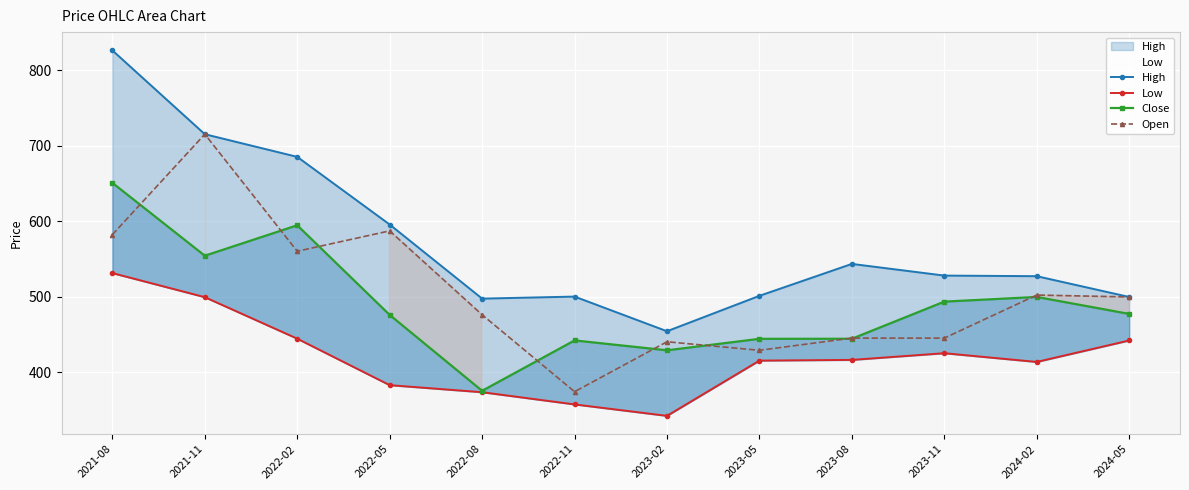

Which series has the largest range (max minus min)?

High